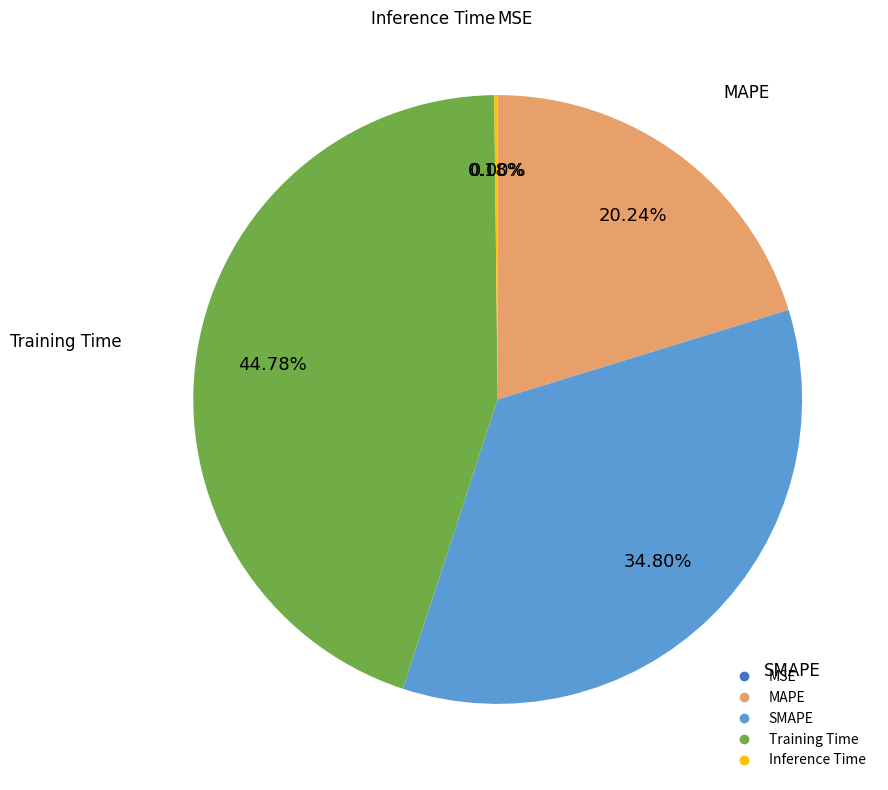

True or false: Training Time accounts for 45% of the total.

True